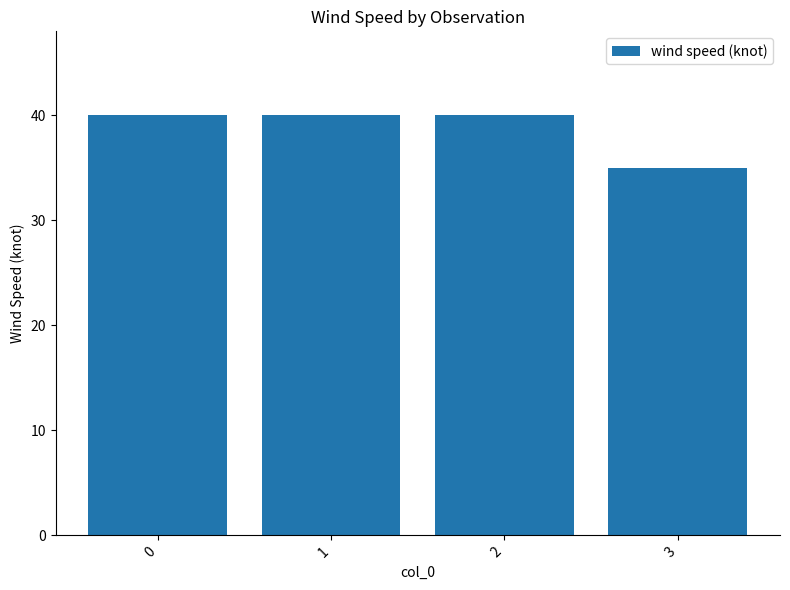

What is the value of the 3rd bar from the left?

40